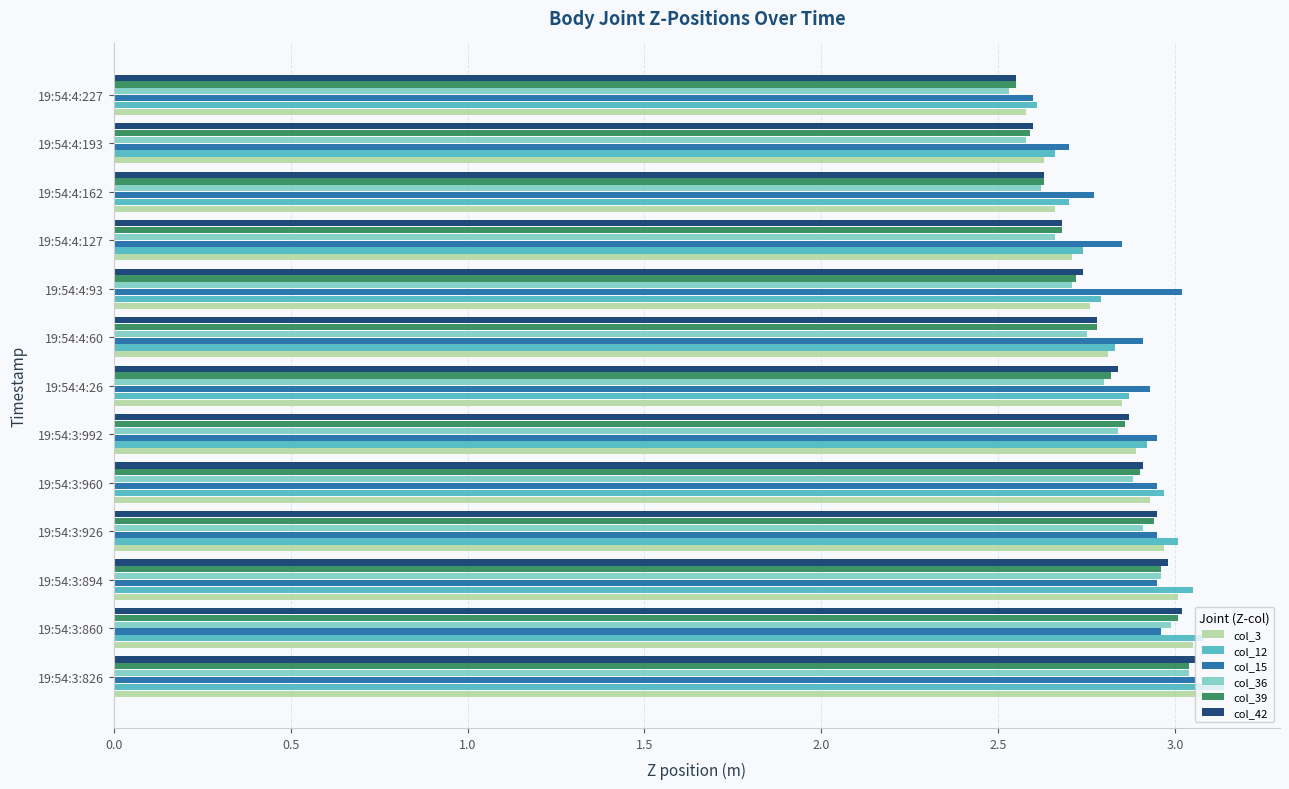

What is the sum of the col_3 values at 19:54:3:926 and 19:54:4:227?

5.5